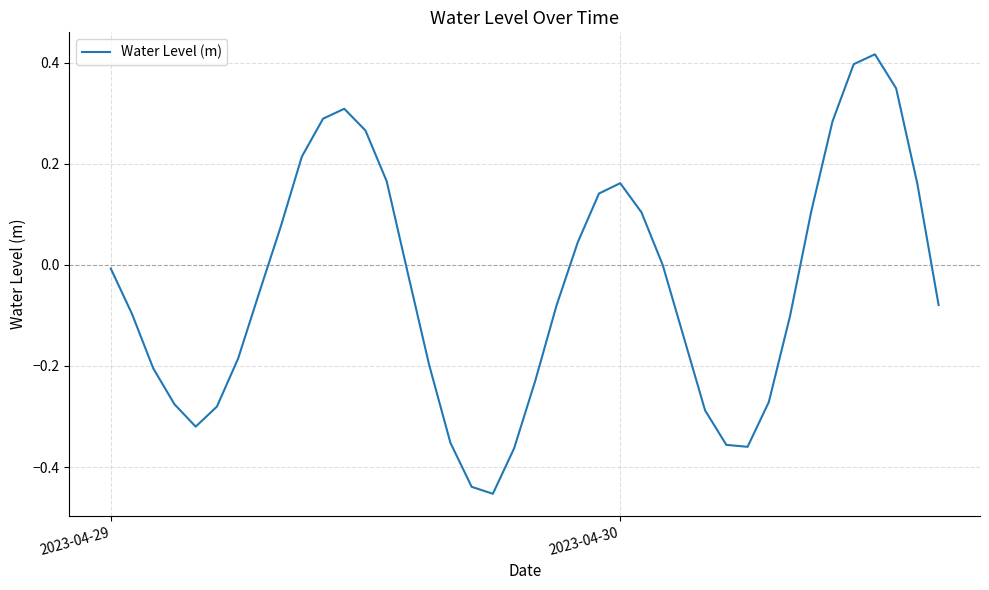

Is it true that the value at 2023-04-30 is 0.1?

False